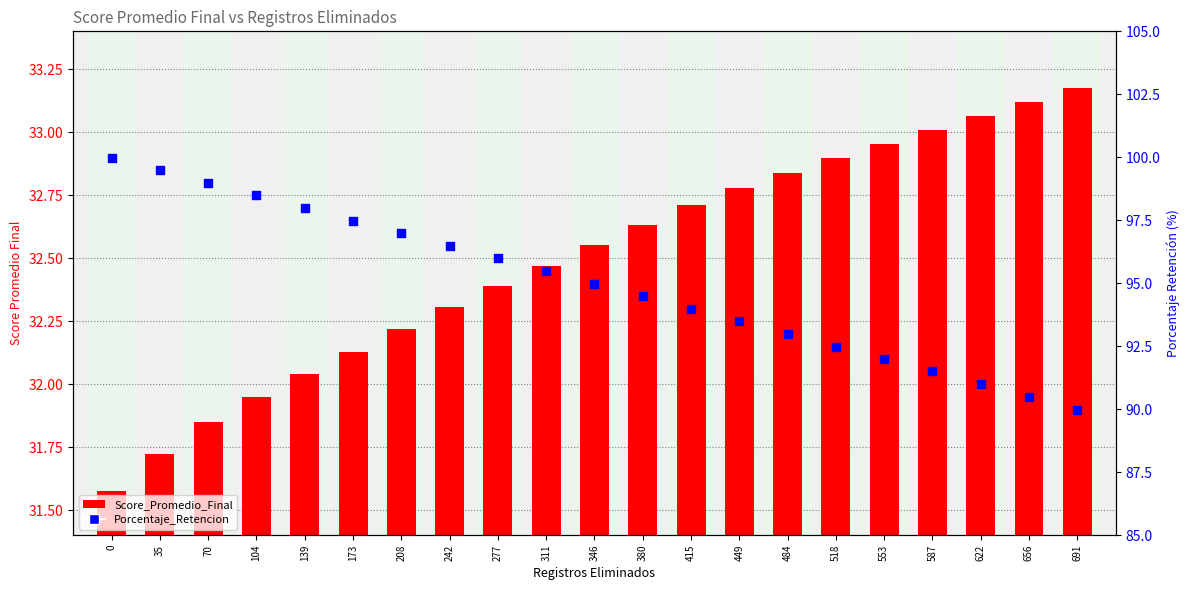

What are all the series names shown in the legend?

Score_Promedio_Final, Porcentaje_Retencion